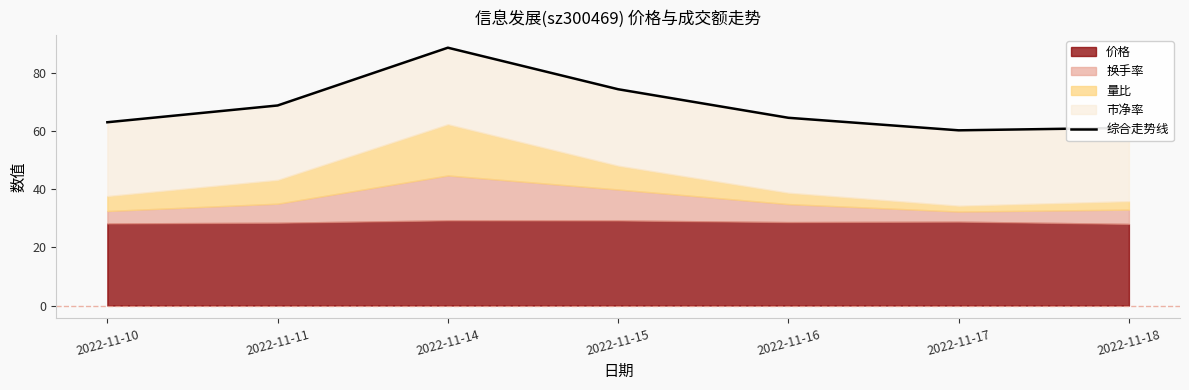

True or false: there are more than 1 points higher than both neighbors.

False